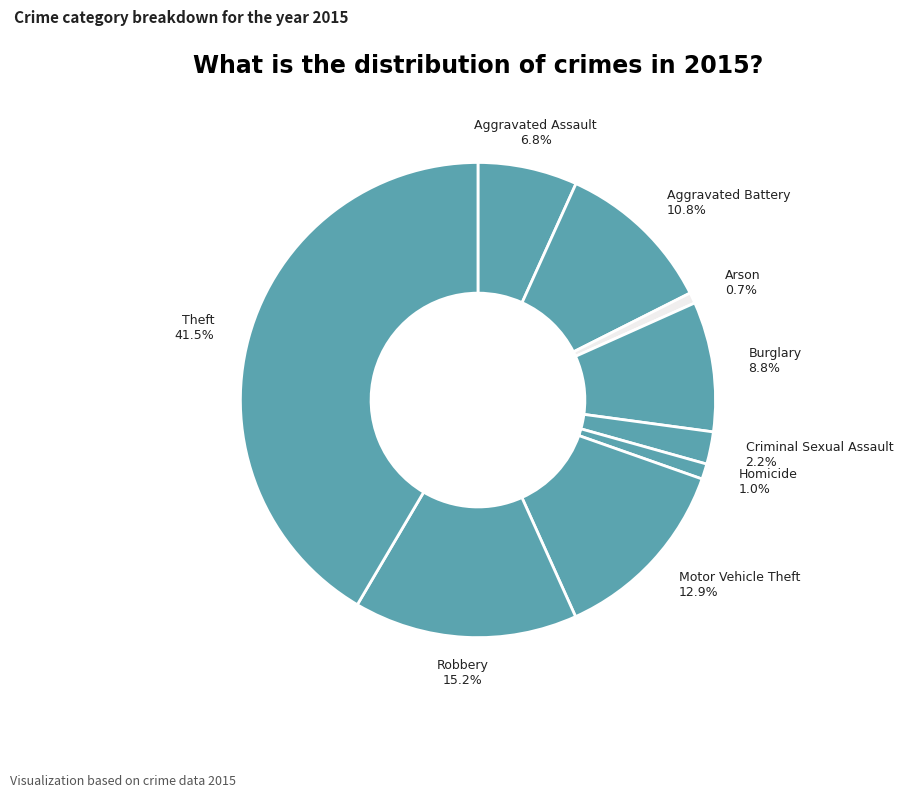

To the nearest percent, what is the difference between the Motor Vehicle Theft and Aggravated Assault slice percentages?

6%